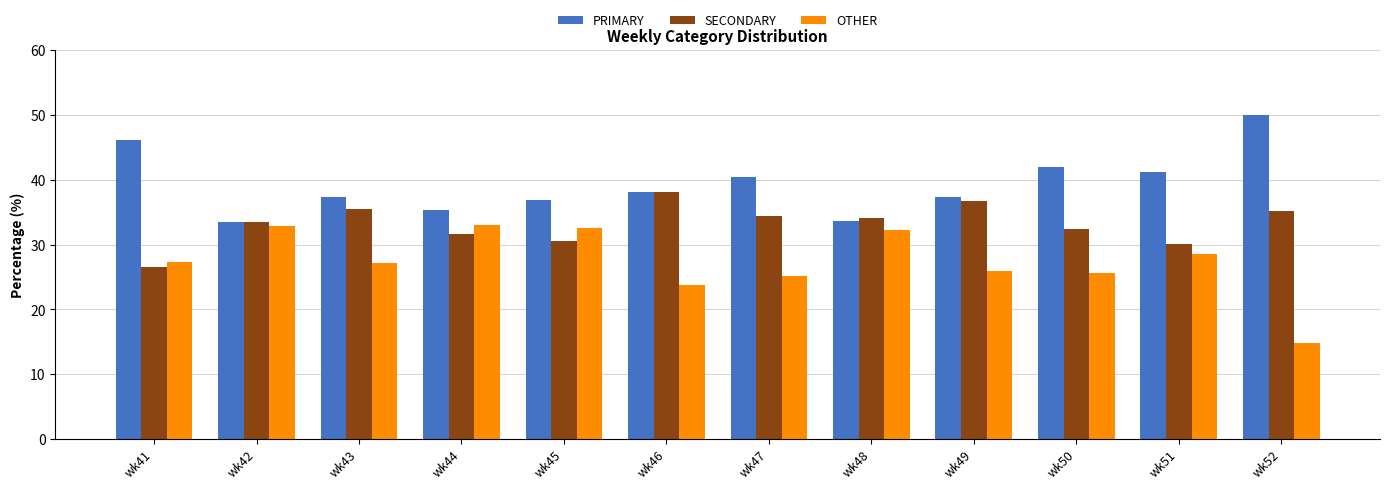

What value does the PRIMARY series have at wk52?

50.0